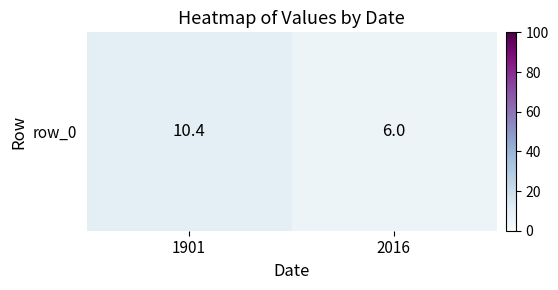

The value at 2016 is 6.0. True or false?

True